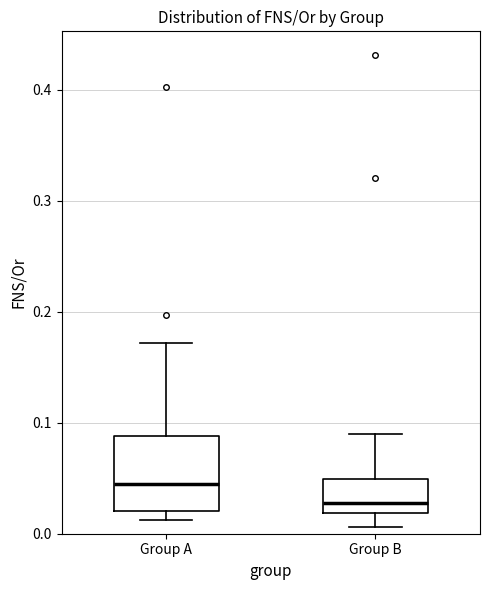

Reading left to right, transcribe this box plot: for each box, give where its median line is, the range the box spans, and where its two whiskers end, as read against the y-axis. The values are not printed on the chart, so give them approximately, as read against the axis.

Group A: median 0.04, box 0.02 to 0.09, whiskers 0.01 to 0.17
Group B: median 0.03, box 0.02 to 0.05, whiskers 0.01 to 0.09